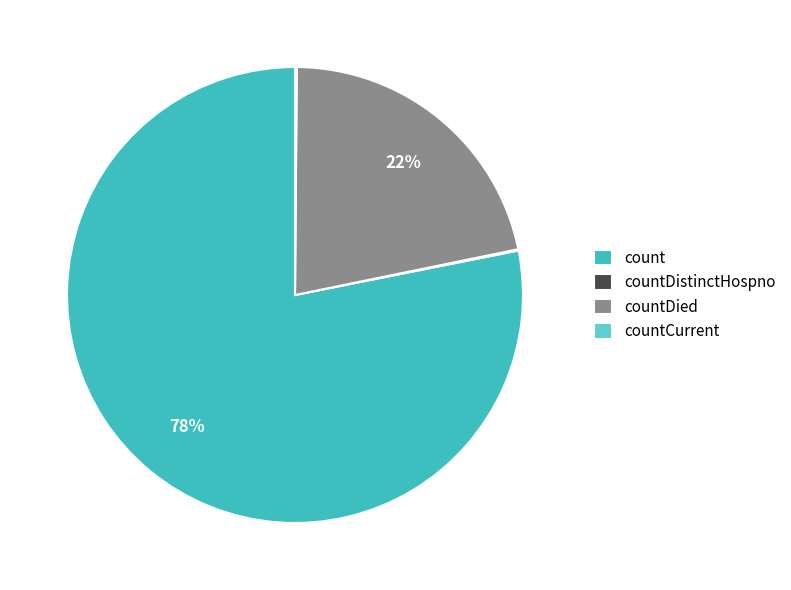

Is count the majority of the pie?

Yes